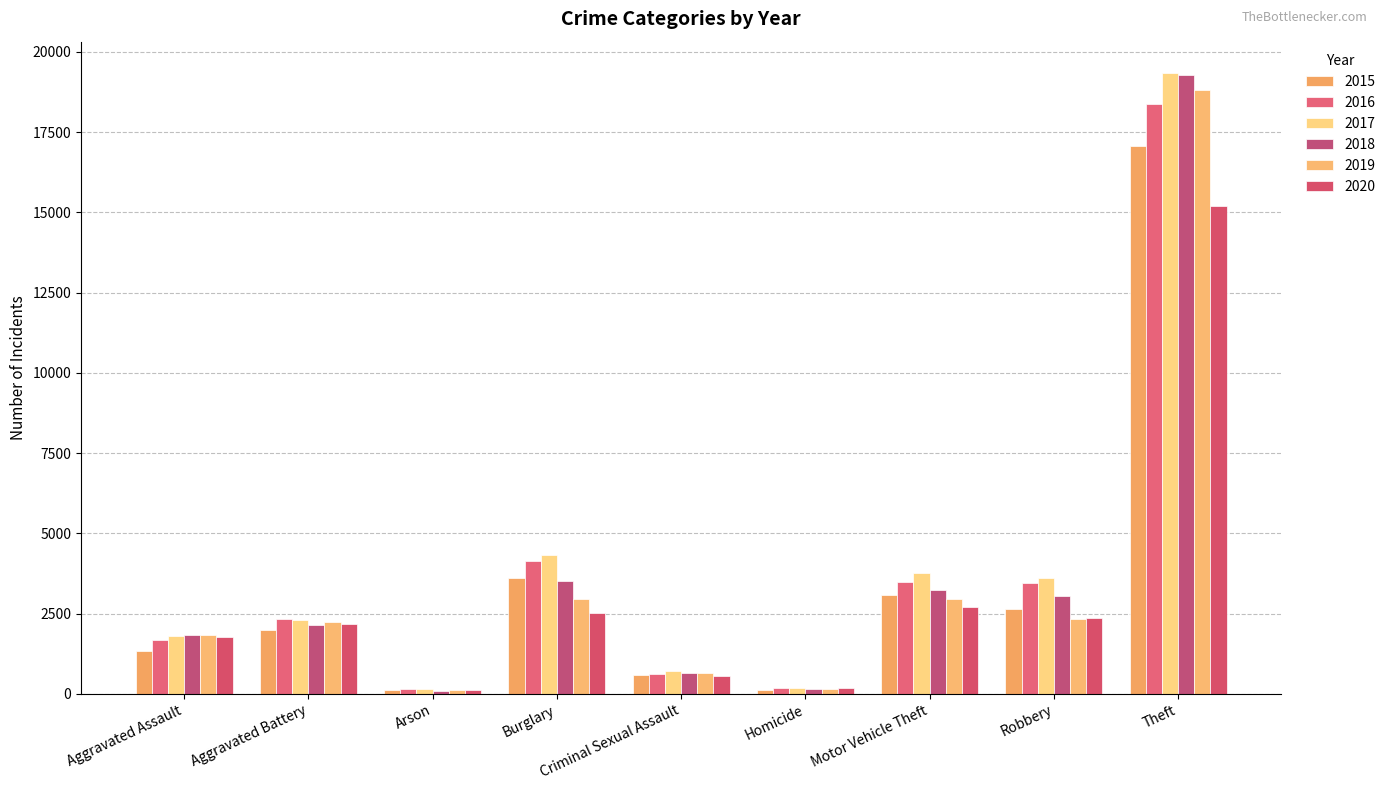

What are all the series names shown in the legend?

2015, 2016, 2017, 2018, 2019, 2020